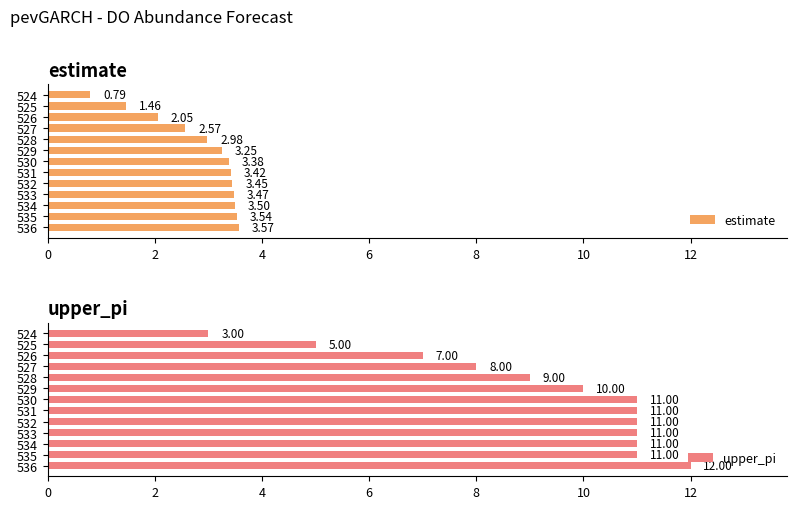

What is the difference between the maximum and minimum values in the estimate series?

2.8